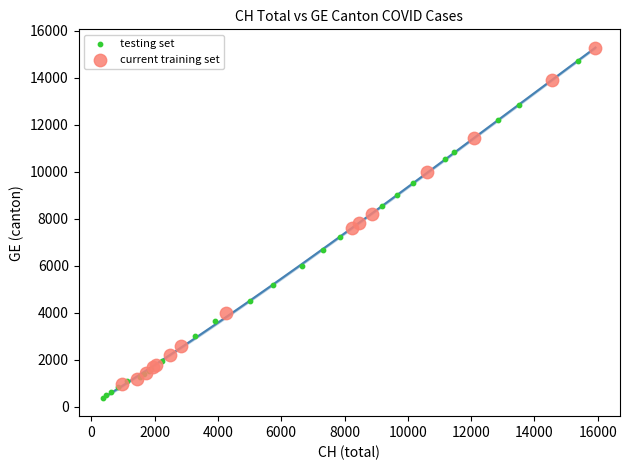

What are all the series names shown in the legend?

testing set, current training set